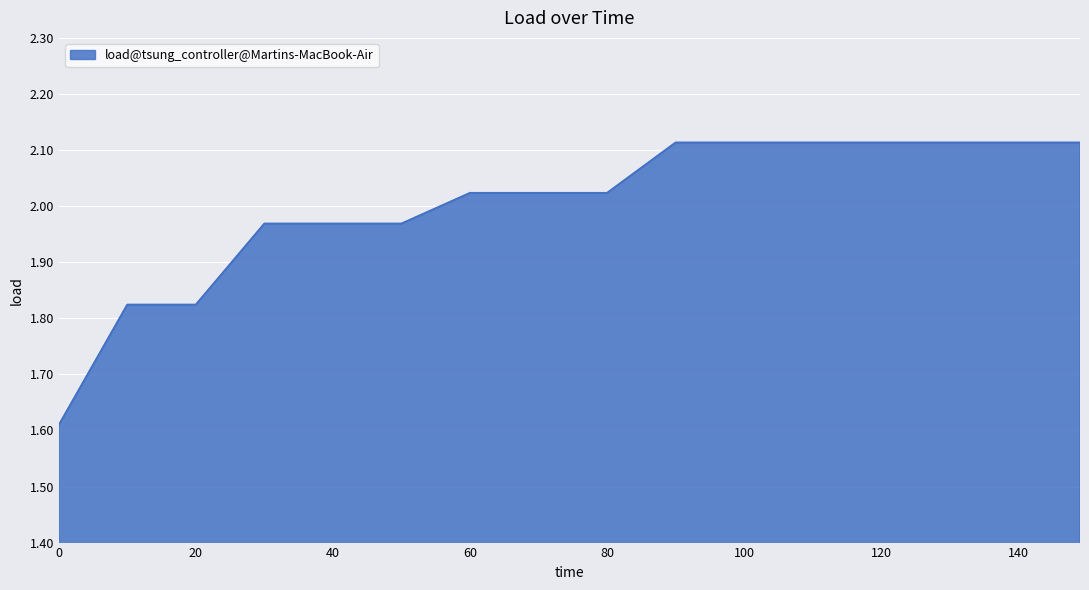

How many lines are shown in the chart?

1